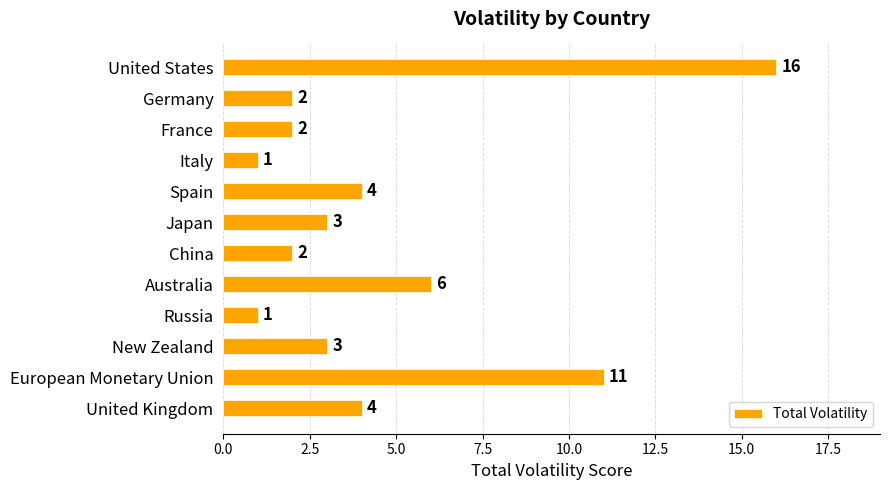

Reading bottom to top, extract all data points from this chart.

United Kingdom=4	European Monetary Union=11	New Zealand=3	Russia=1	Australia=6	China=2	Japan=3	Spain=4	Italy=1	France=2	Germany=2	United States=16